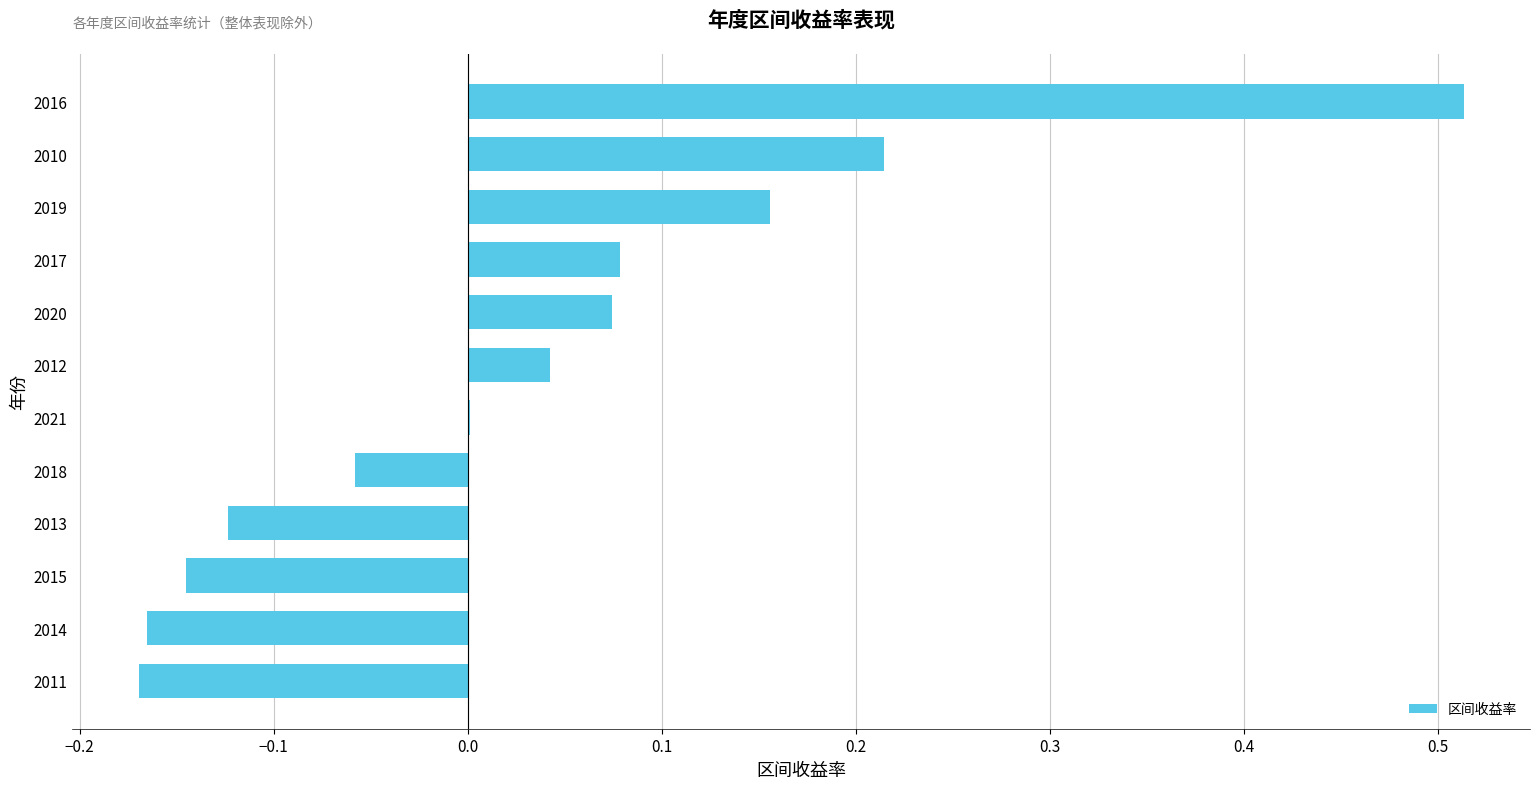

The value at 2017 is 0.0. True or false?

False